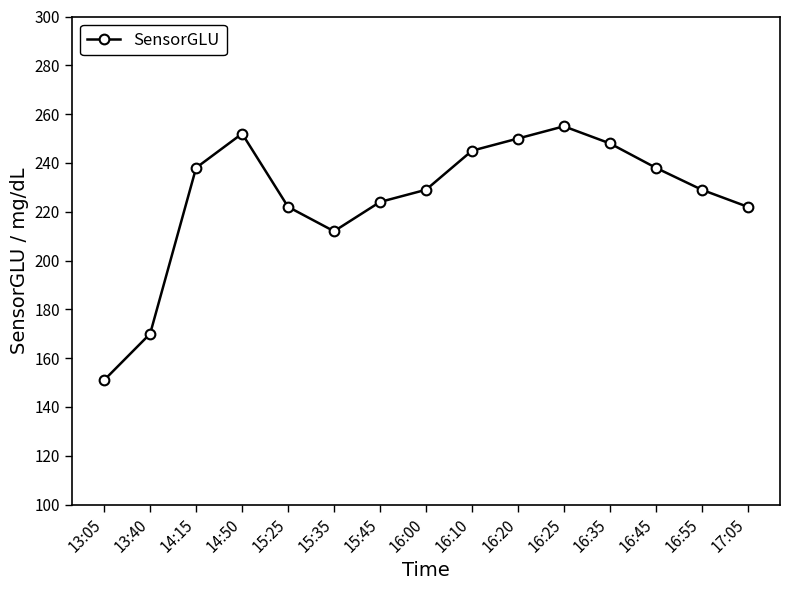

Reading left to right, what are all the values shown in this chart?

151	170	238	252	222	212	224	229	245	250	255	248	238	229	222